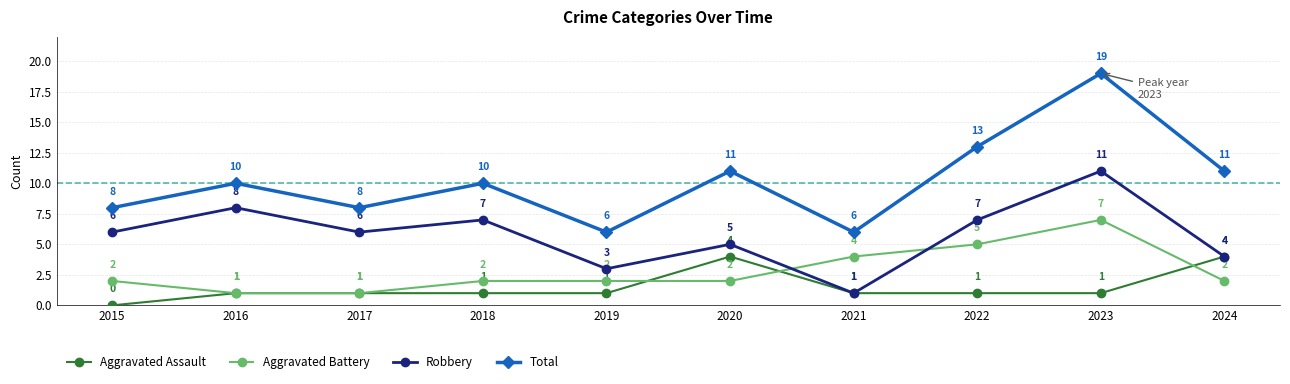

The value of Total at 2018 is 10. True or false?

True